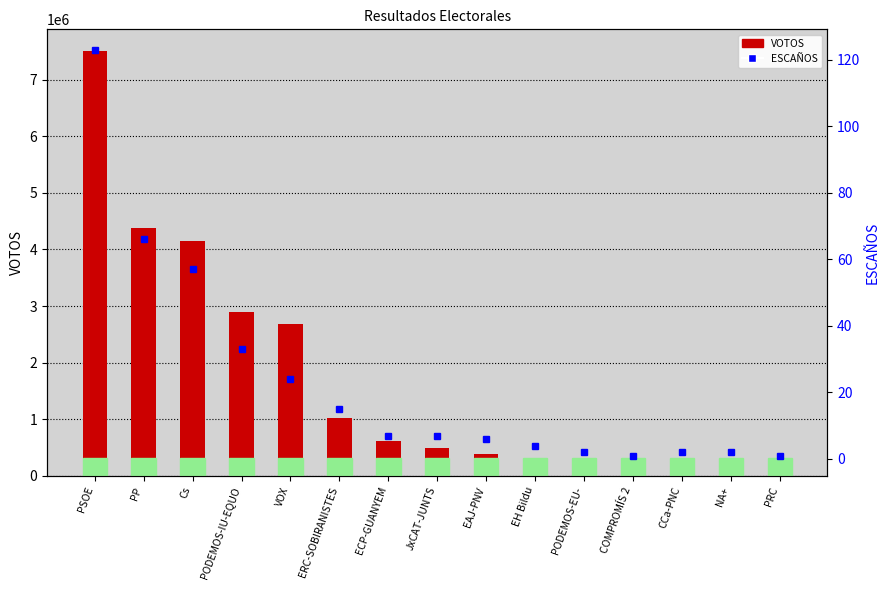

True or false: VOTOS has a value of 1020392 at ERC-SOBIRANISTES.

True